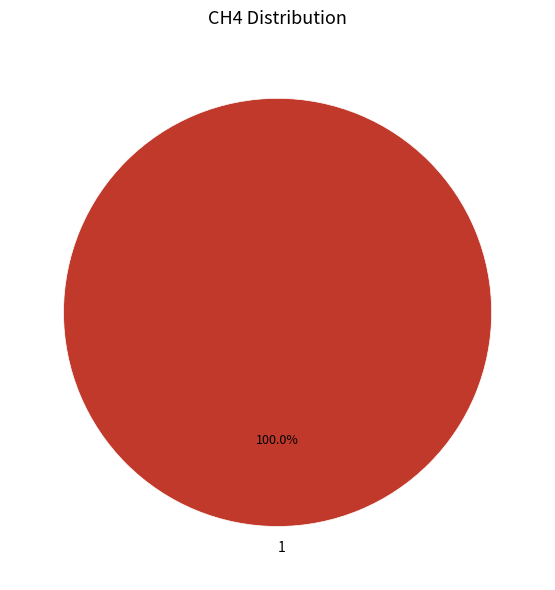

Rank the categories by value from lowest to highest.

1